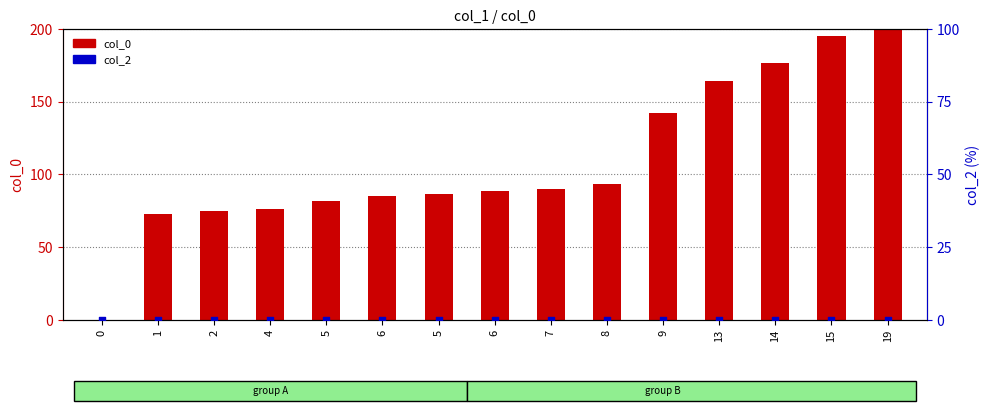

At how many categories does at least one series exceed 78?

11